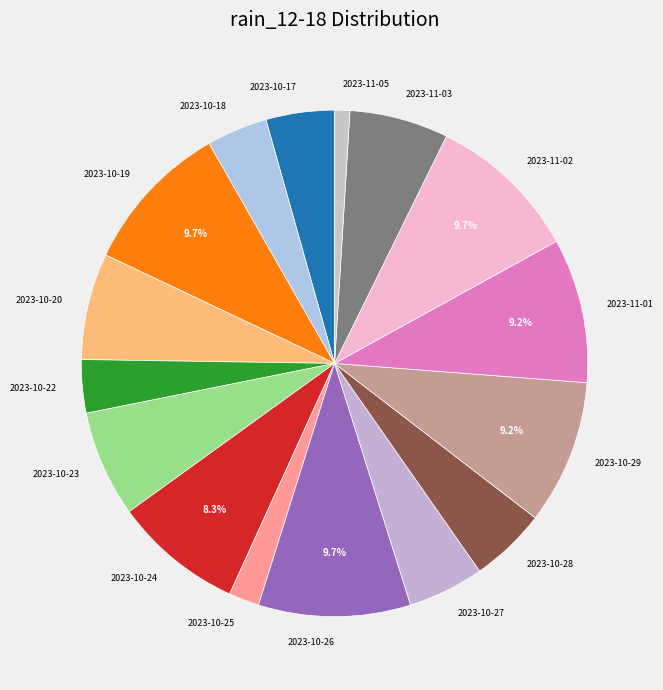

True or false: 2023-10-26 accounts for 18% of the total.

False